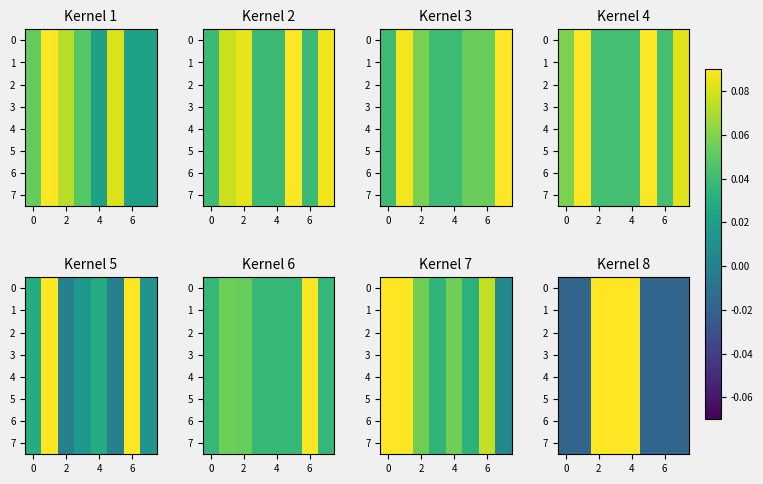

How many values in 0 are below zero?

5